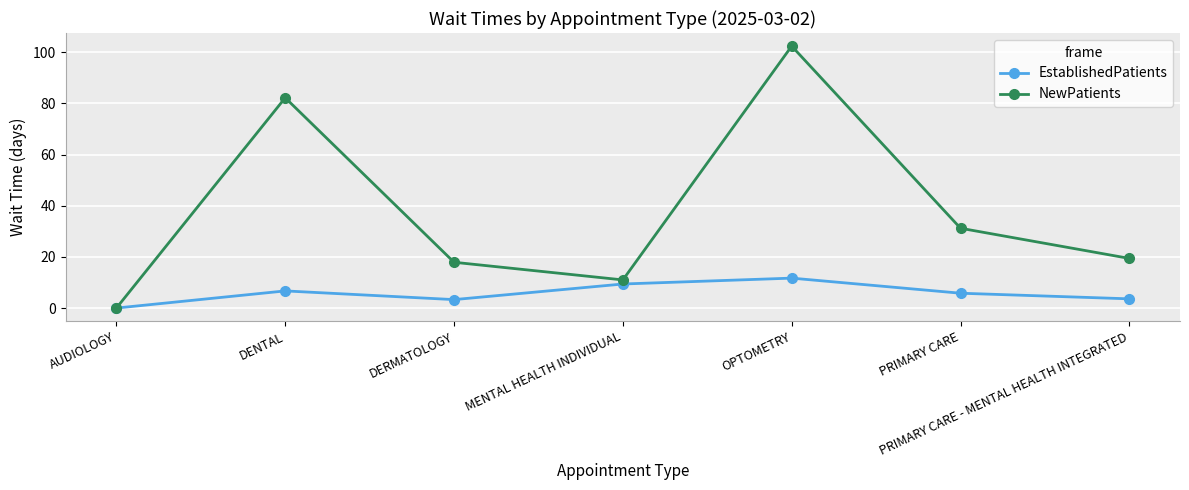

Where is the first local maximum for NewPatients?

DENTAL